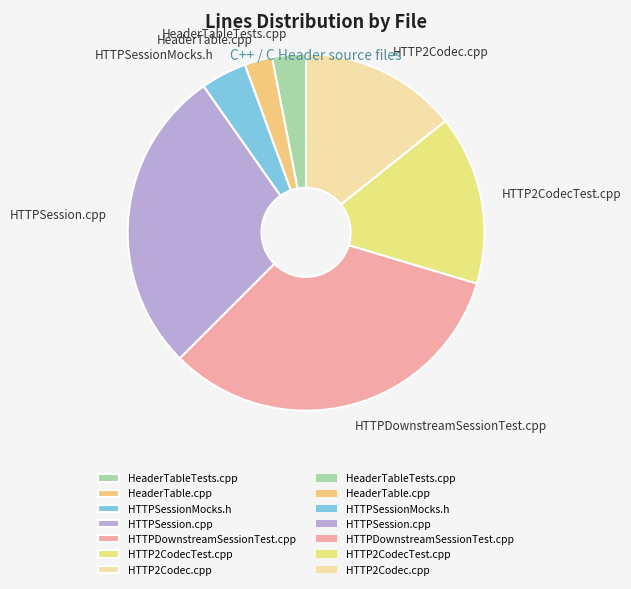

Does any single category account for the majority?

No